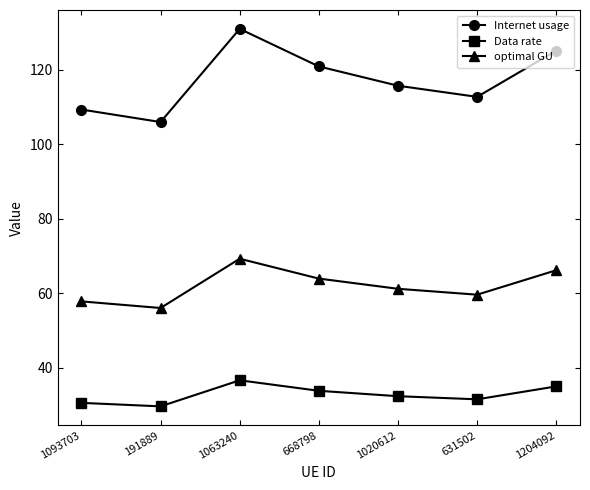

Where does the Data rate series first go above 32?

1063240